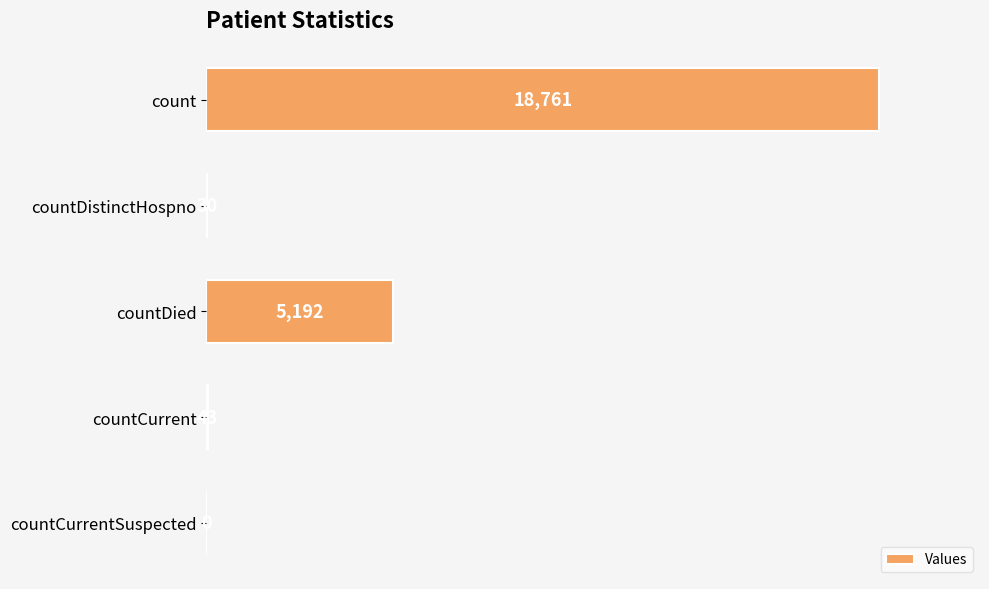

What is the sum of the values at countDistinctHospno and countDied?

5222